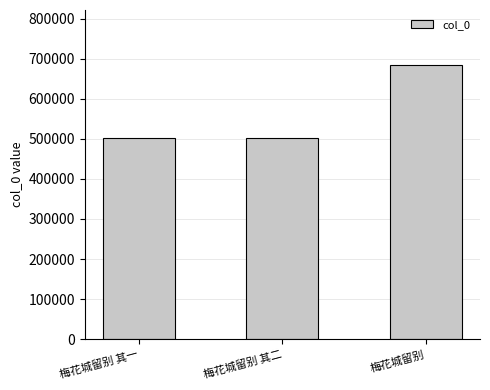

Is it true that the value at 梅花城留别 其一 is 503260?

True